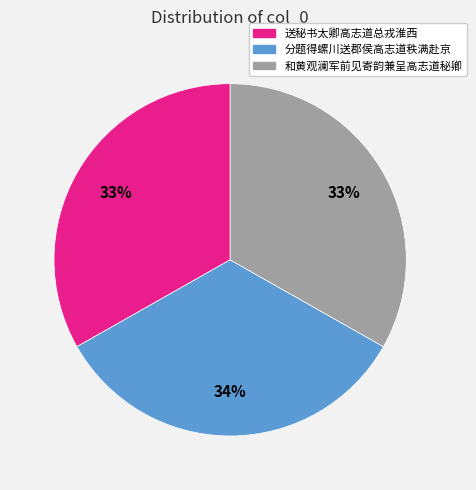

What is the ratio of the value at 送秘书太卿高志道总戎淮西 to the value at 分题得螺川送郡侯高志道秩满赴京?

1.0